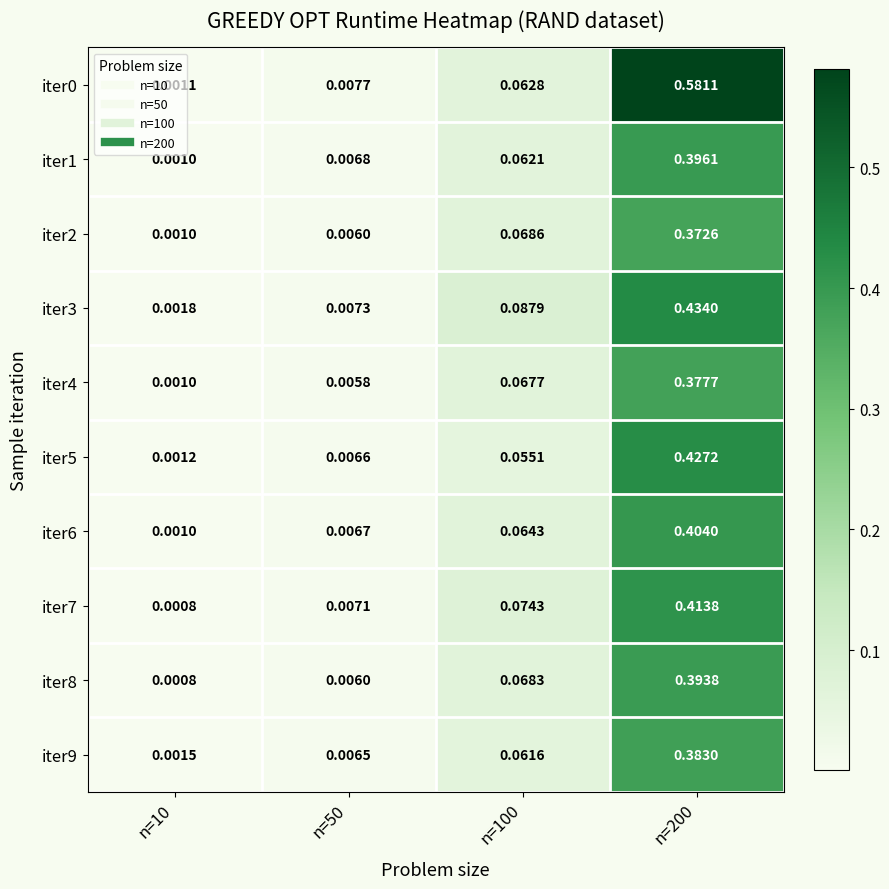

Is the value of iter1 at n=100 greater than the value of iter6 at n=200?

No